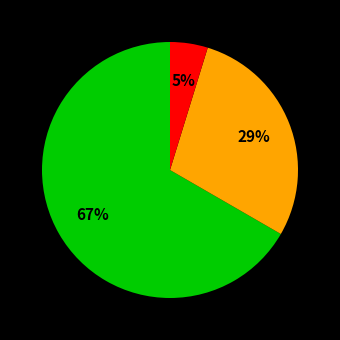

To the nearest percent, what is the average slice percentage?

33%